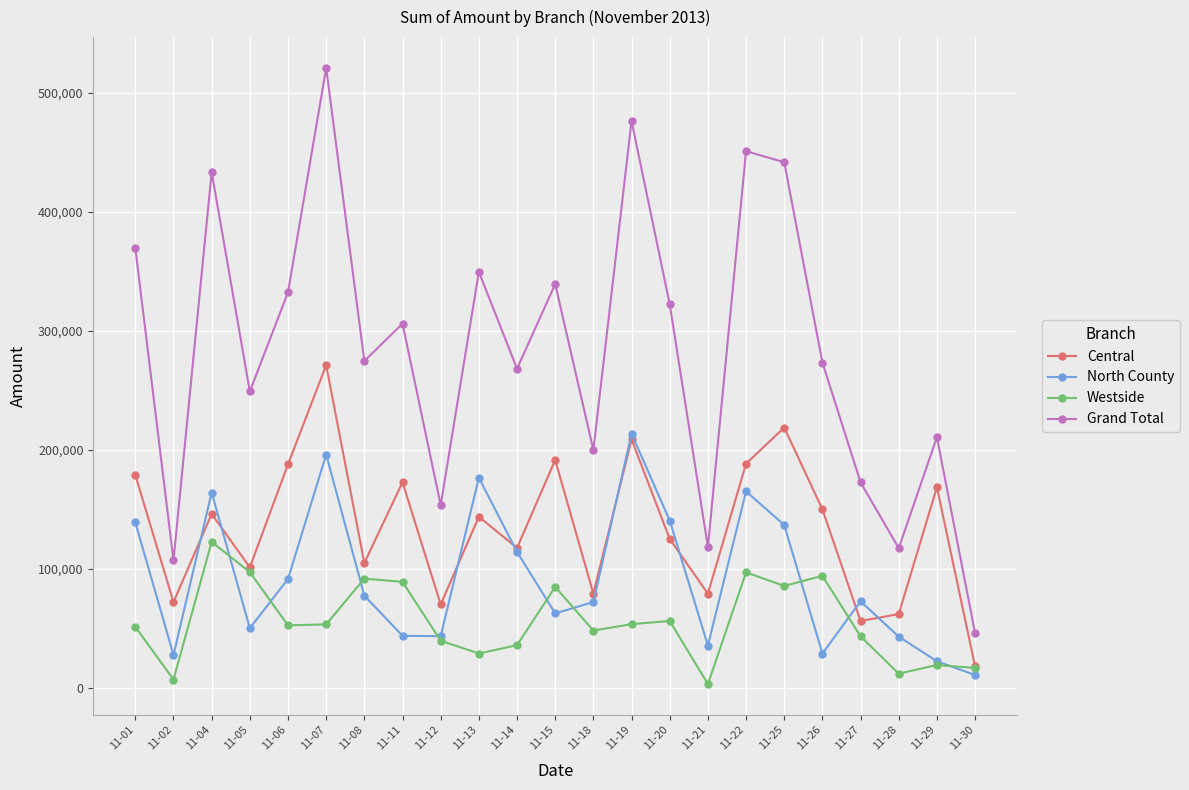

What is the maximum value for Westside?

122828